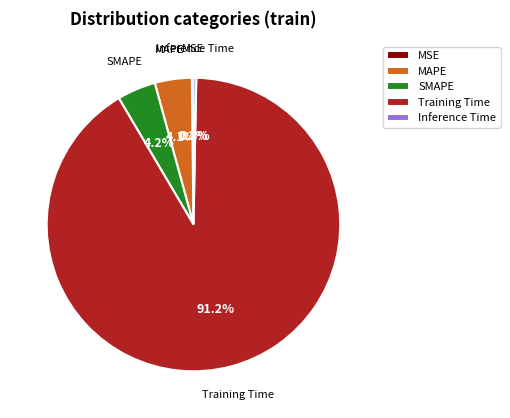

Do MAPE and Training Time together represent more than half of the pie?

Yes